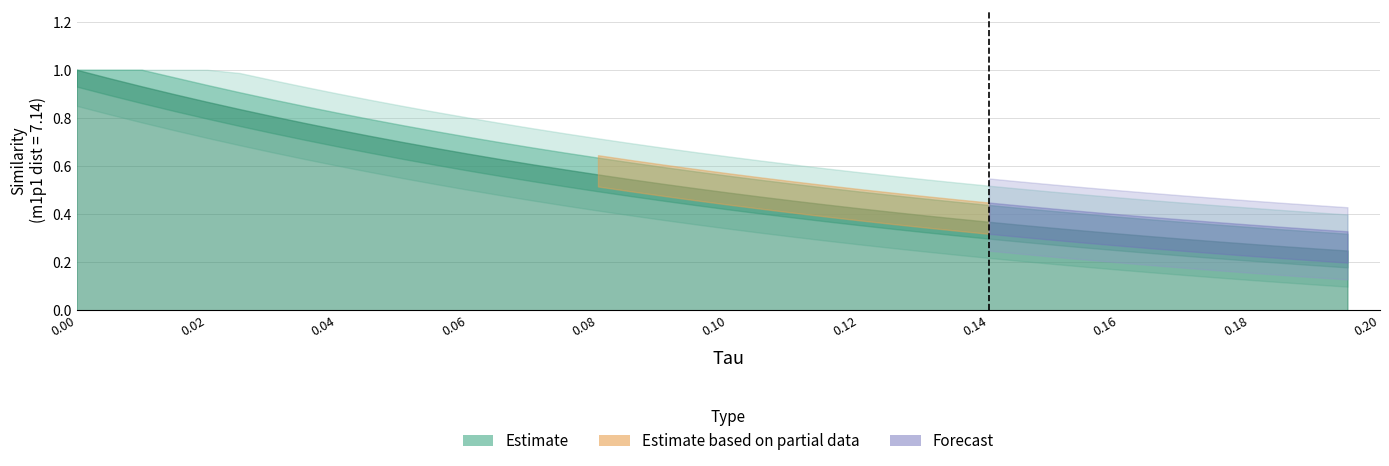

Reading left to right, what are all the values shown in this chart?

tau: tau=0.0	similarity=0.0	2=0.0	3=0.0	4=0.0	5=0.0	6=0.0	7=0.0	8=0.0	9=0.0	10=0.1	11=0.1	12=0.1	13=0.1	14=0.1	15=0.1	16=0.1	17=0.1	18=0.1	19=0.1	20=0.1	21=0.1	22=0.1	23=0.1	24=0.1	25=0.1	26=0.1	27=0.1	28=0.1	29=0.1	30=0.1	31=0.2	32=0.2	33=0.2	34=0.2	35=0.2	36=0.2	37=0.2	38=0.2	39=0.2
similarity: tau=1.0	similarity=1.0	2=0.9	3=0.9	4=0.9	5=0.8	6=0.8	7=0.8	8=0.8	9=0.7	10=0.7	11=0.7	12=0.7	13=0.6	14=0.6	15=0.6	16=0.6	17=0.5	18=0.5	19=0.5	20=0.5	21=0.5	22=0.5	23=0.4	24=0.4	25=0.4	26=0.4	27=0.4	28=0.4	29=0.4	30=0.3	31=0.3	32=0.3	33=0.3	34=0.3	35=0.3	36=0.3	37=0.3	38=0.3	39=0.2